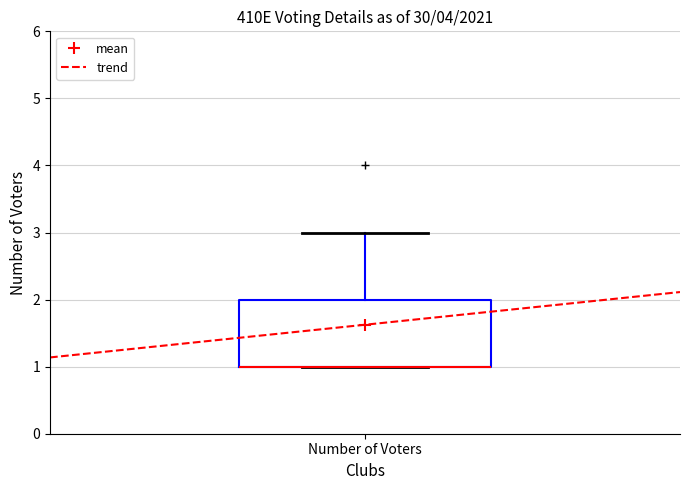

Where is the lower edge of the box for Number of Voters on the y-axis? The values are not printed on the chart, so give them approximately, as read against the axis.

1